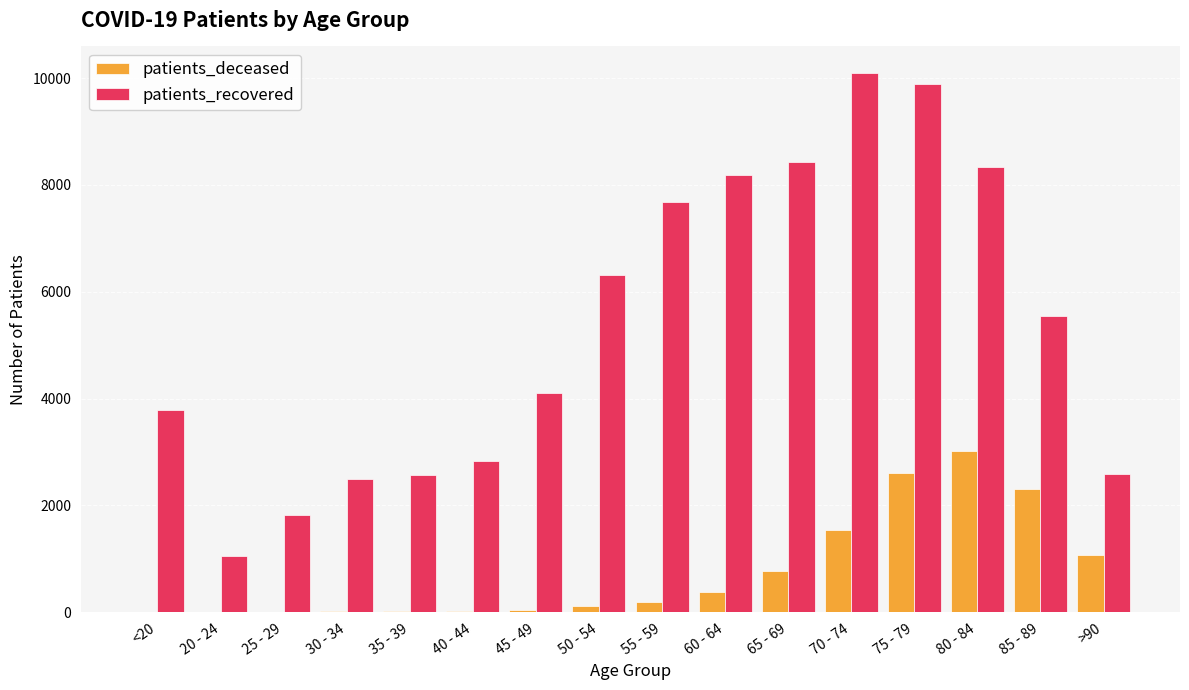

What value does the patients_recovered series have at 60 - 64, to the nearest 100?

8200